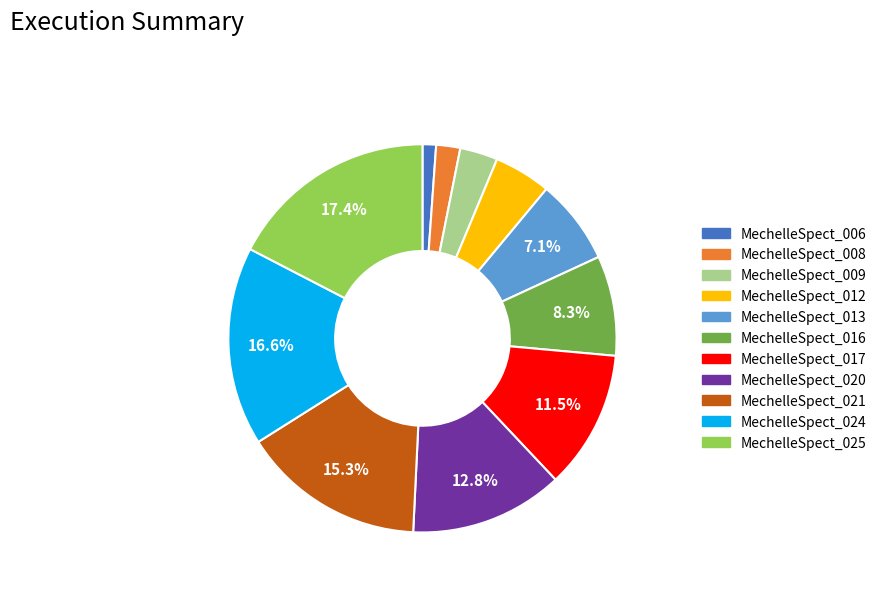

How much of the chart is everything except MechelleSpect_024?

83.4%